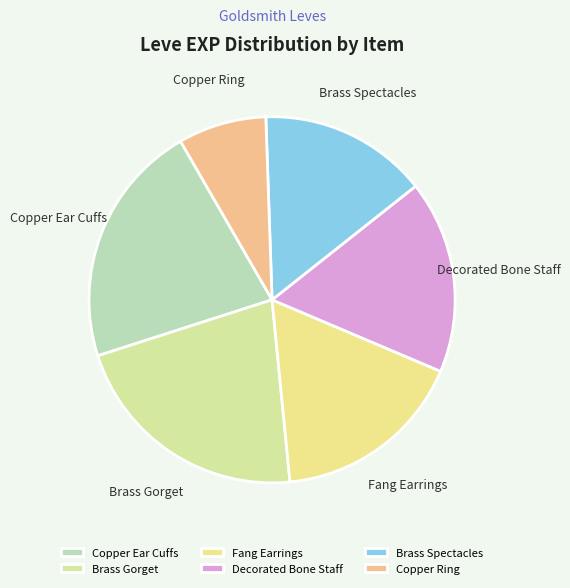

Is the sum of Brass Spectacles and Copper Ear Cuffs greater than half?

No